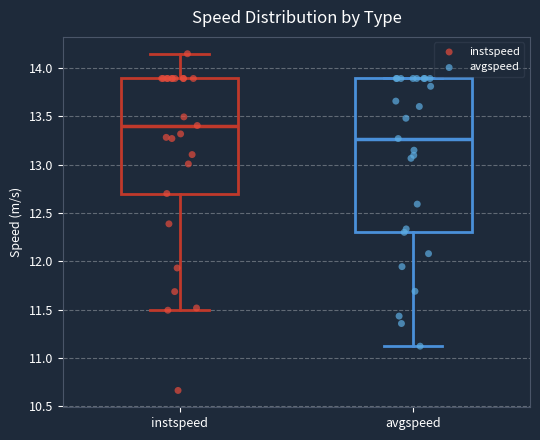

Comparing the boxes themselves (not the whiskers), which one is the tallest?

avgspeed